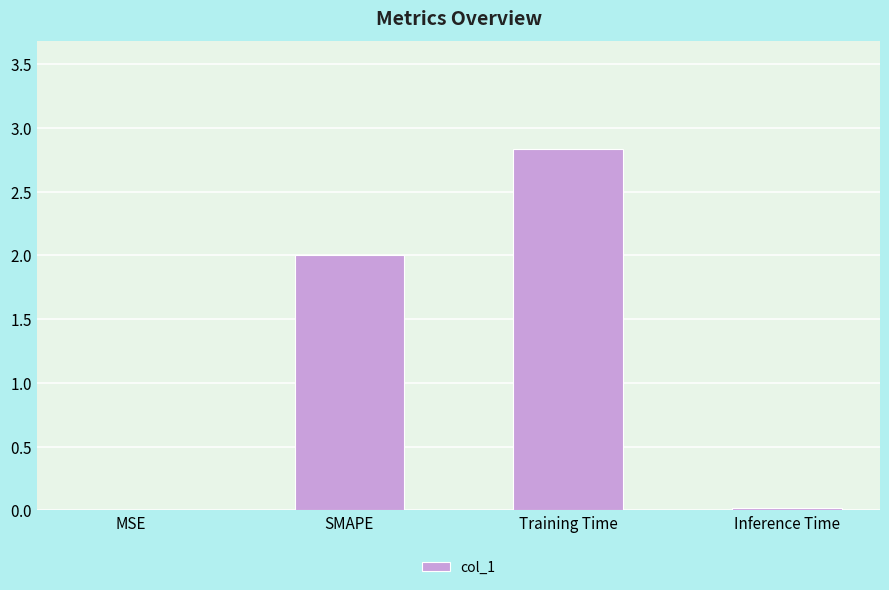

True or false: the data shows 2.8 at Training Time.

True